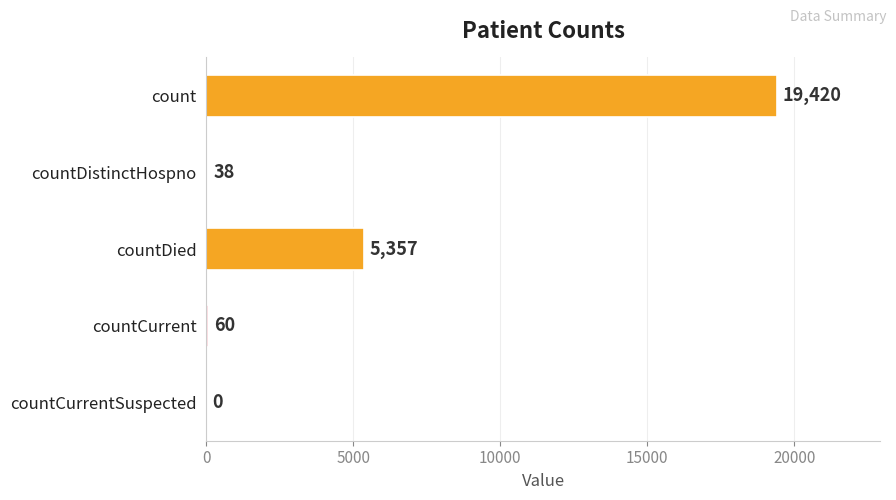

Where is the data nearest to the value 9710?

countDied